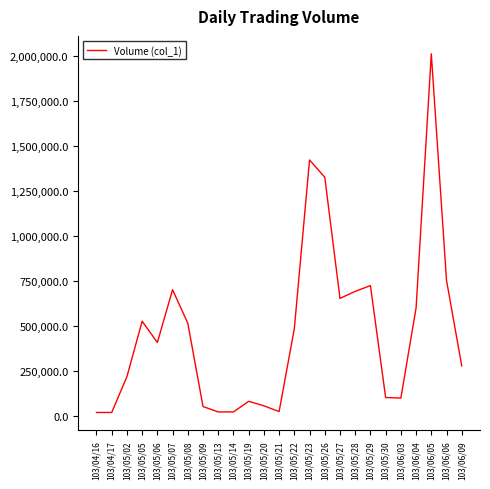

Is this an area chart (filled region under the line)?

No